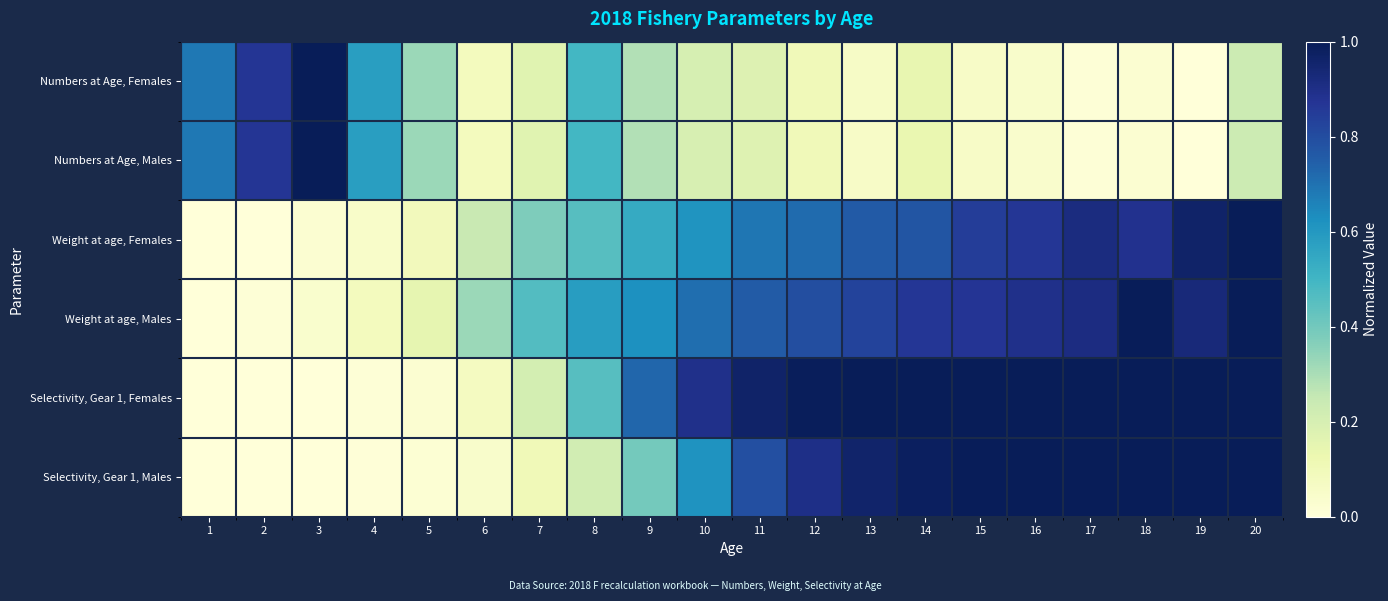

Which label corresponds to the largest value in the chart?

3